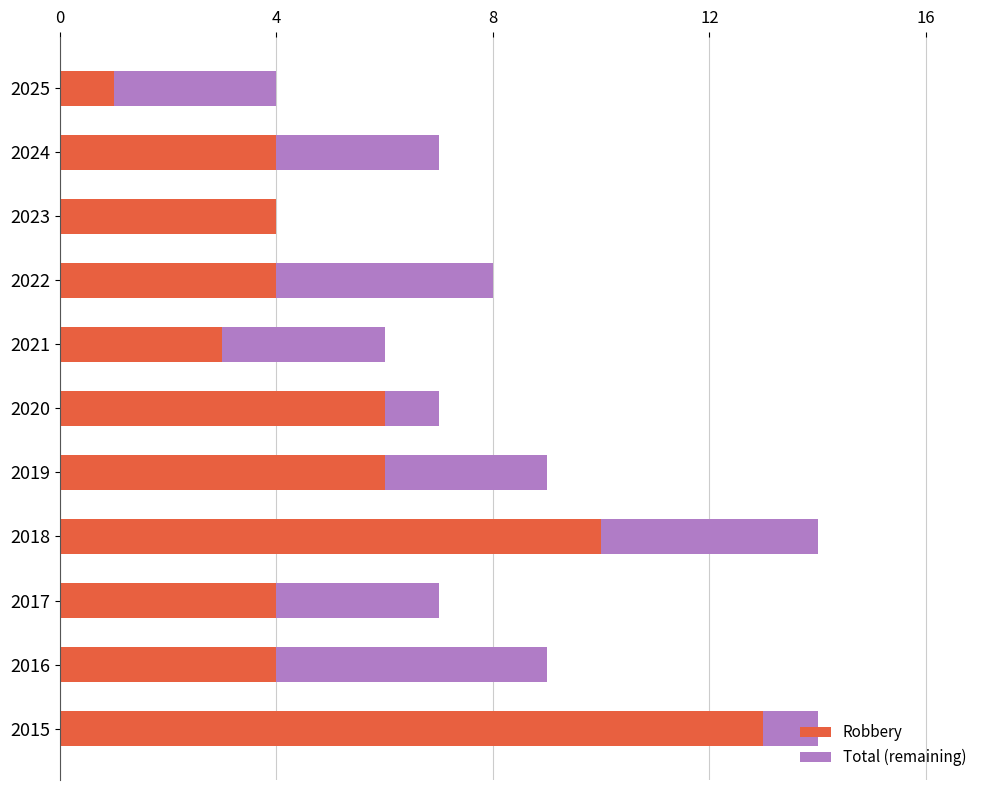

How many distinct data groups are displayed?

2